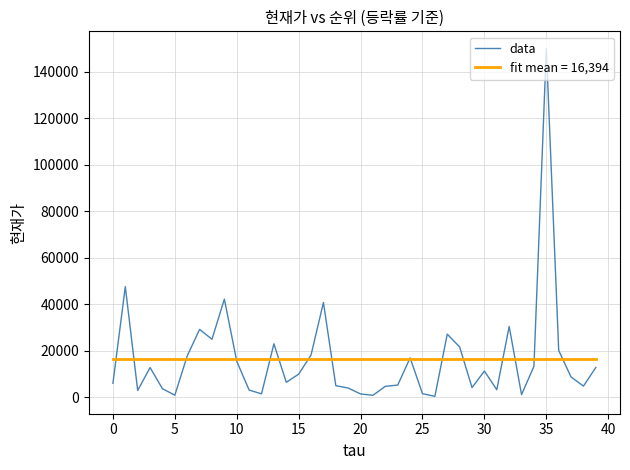

What is the maximum value shown in the chart?

149800.0